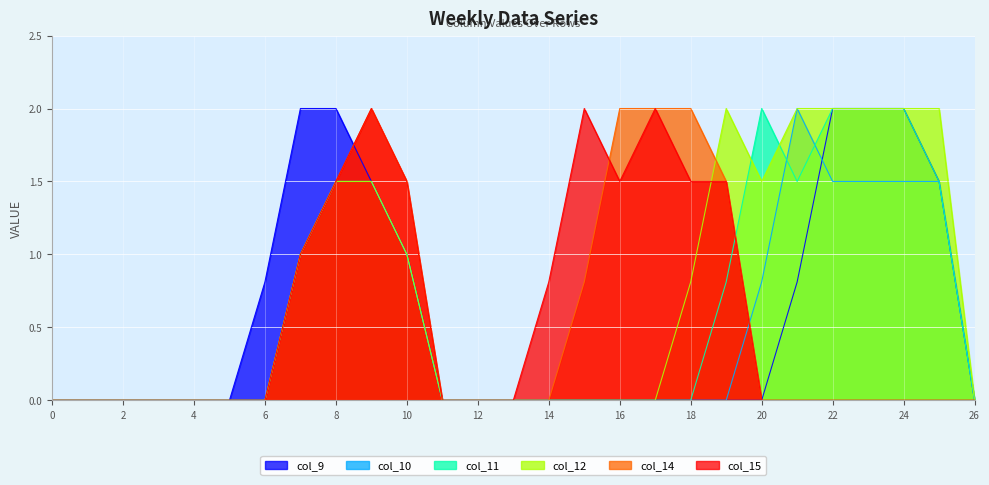

What is the sum of the col_14 values at 21 and 7?

1.0